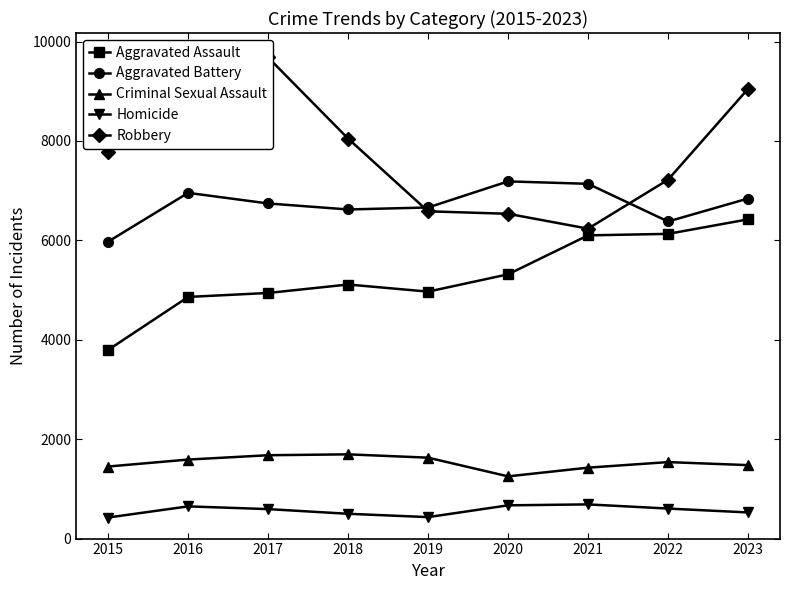

What is the difference between the maximum and minimum values in the Homicide series?

264